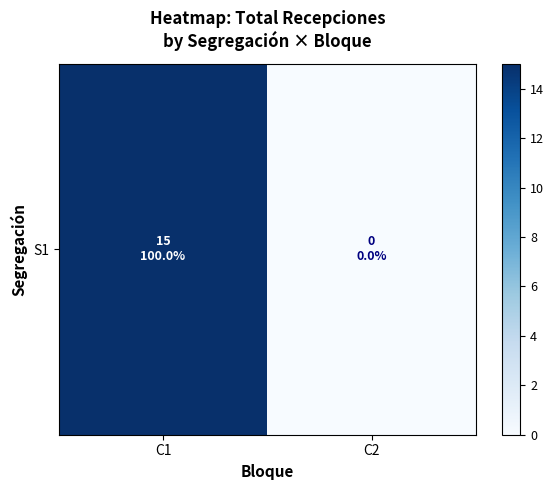

True or false: the data shows 4 at C1.

False